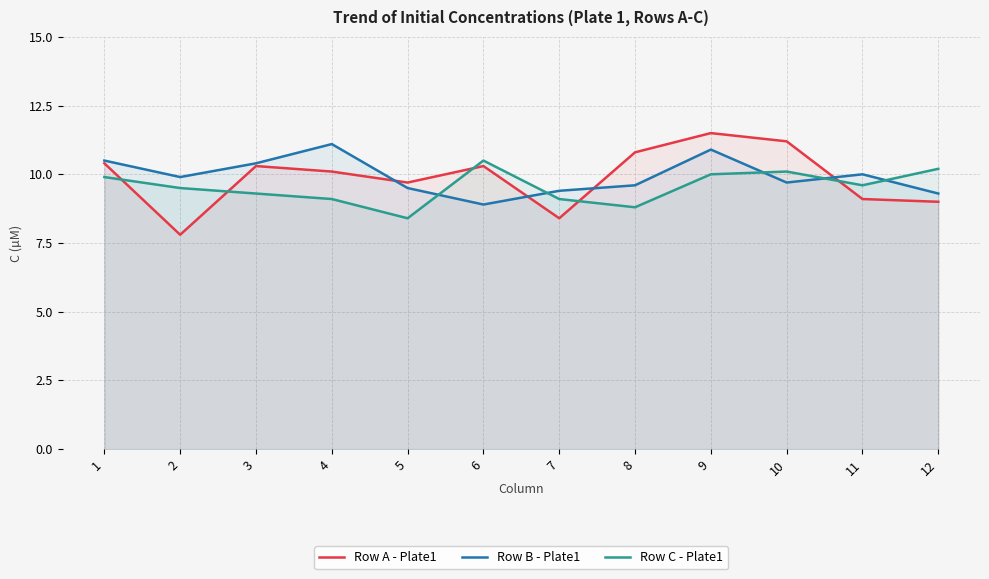

Is it true that Row A - Plate1 equals 10.1 at 4?

True